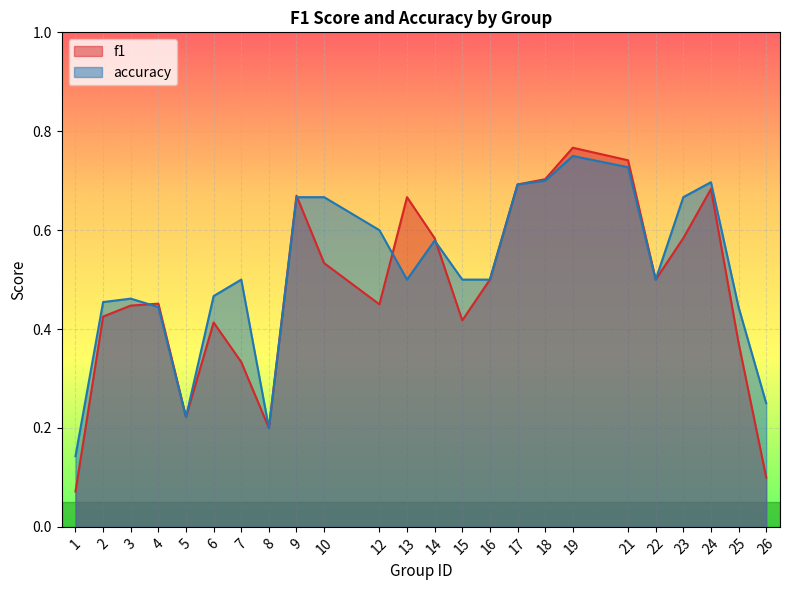

Between 6 and 16, which series saw the biggest shift?

f1